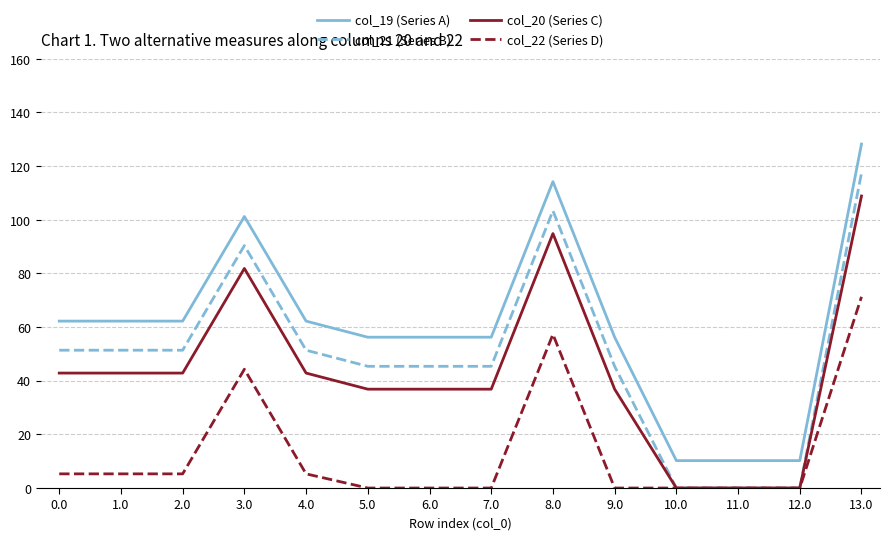

The value of col_20 (Series C) at 3.0 is 81.9. True or false?

True